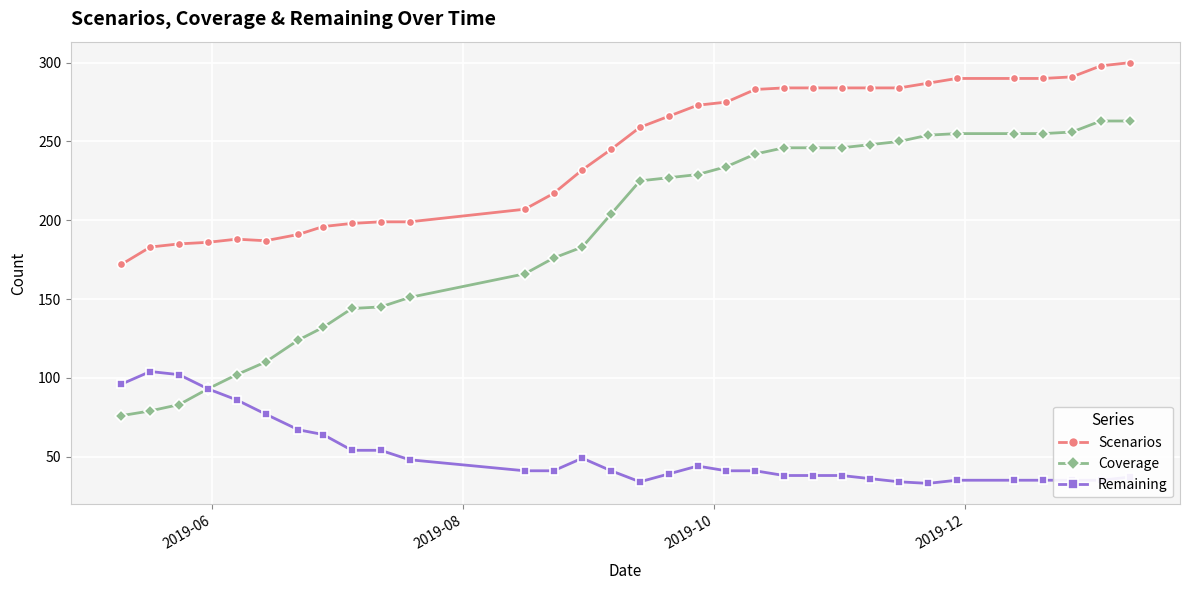

What is the value of the Scenarios point at the 7th from the left?

191